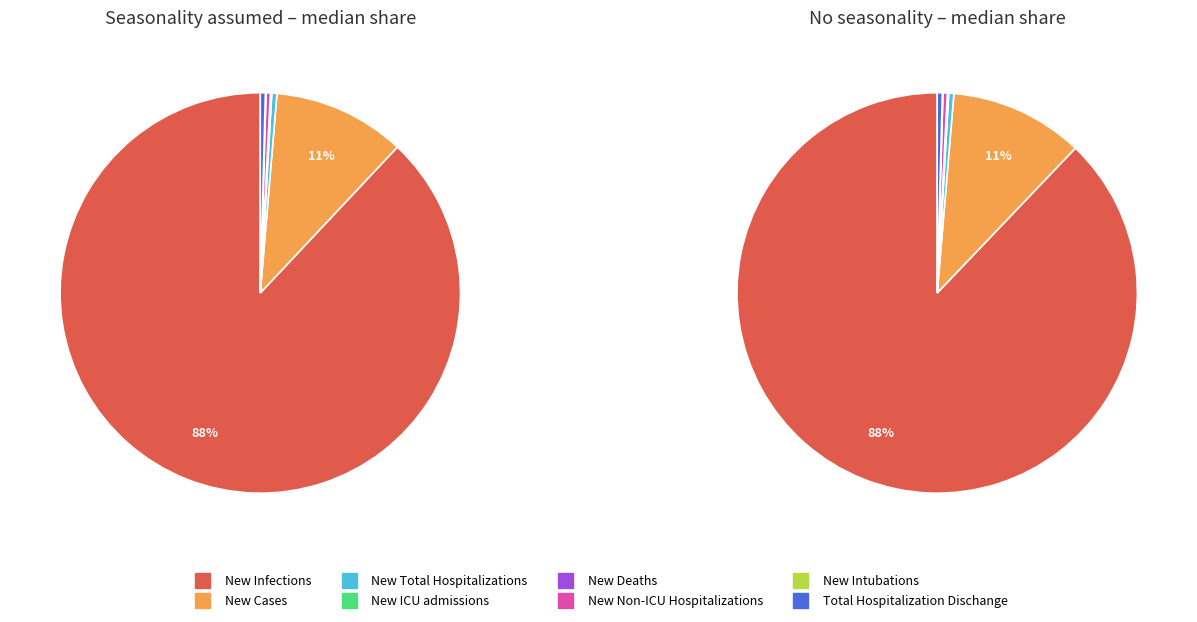

The New Cases slice represents 4% of the pie. True or false?

False